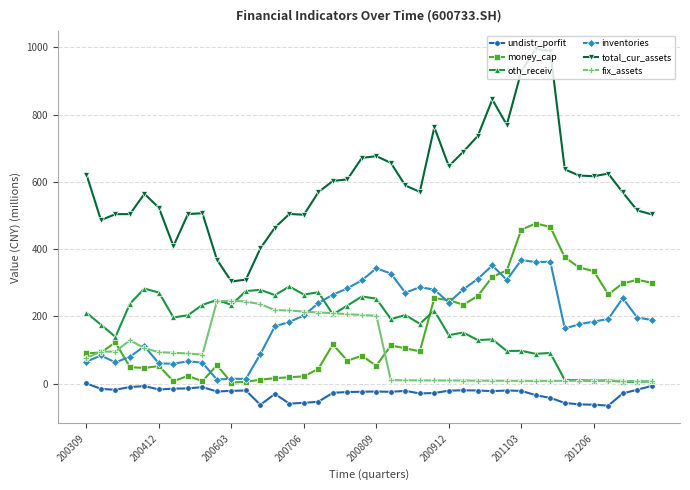

Which series has the largest total across all categories?

total_cur_assets